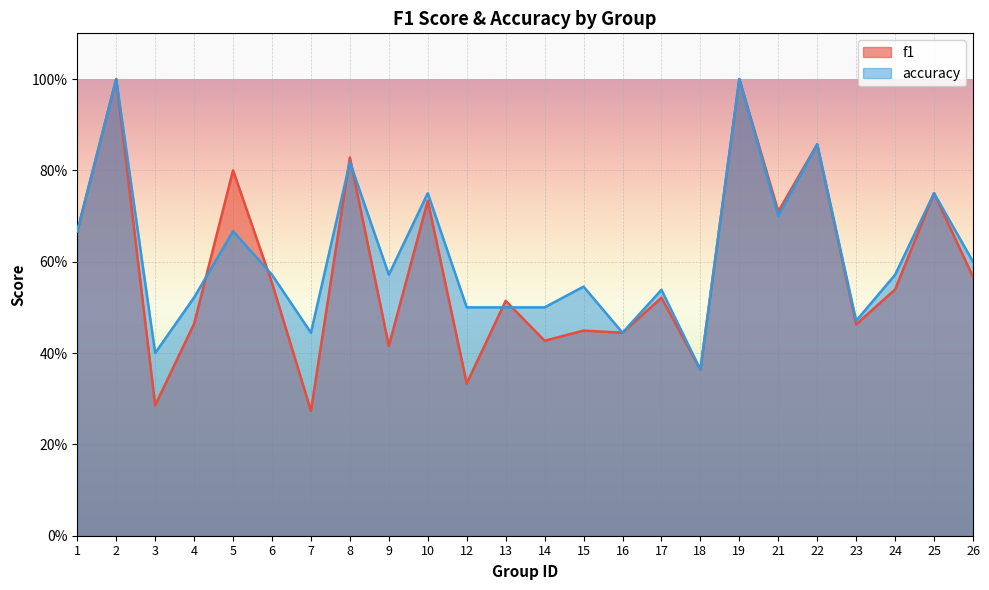

The value of f1 at 2 is 1.8. True or false?

False